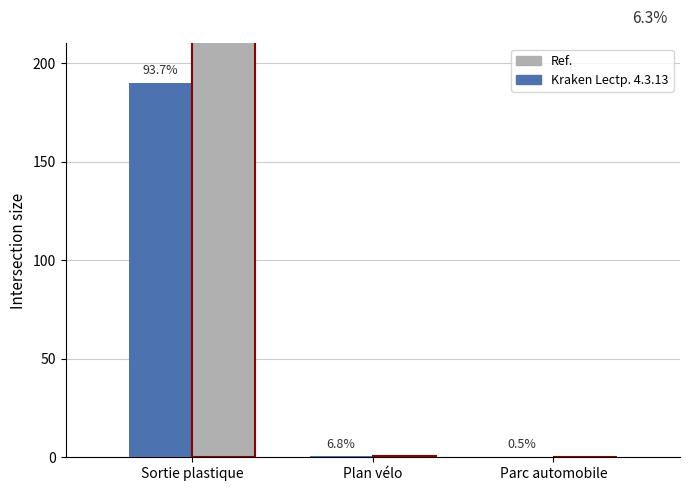

Which has a higher value, Plan vélo or Parc automobile?

Plan vélo